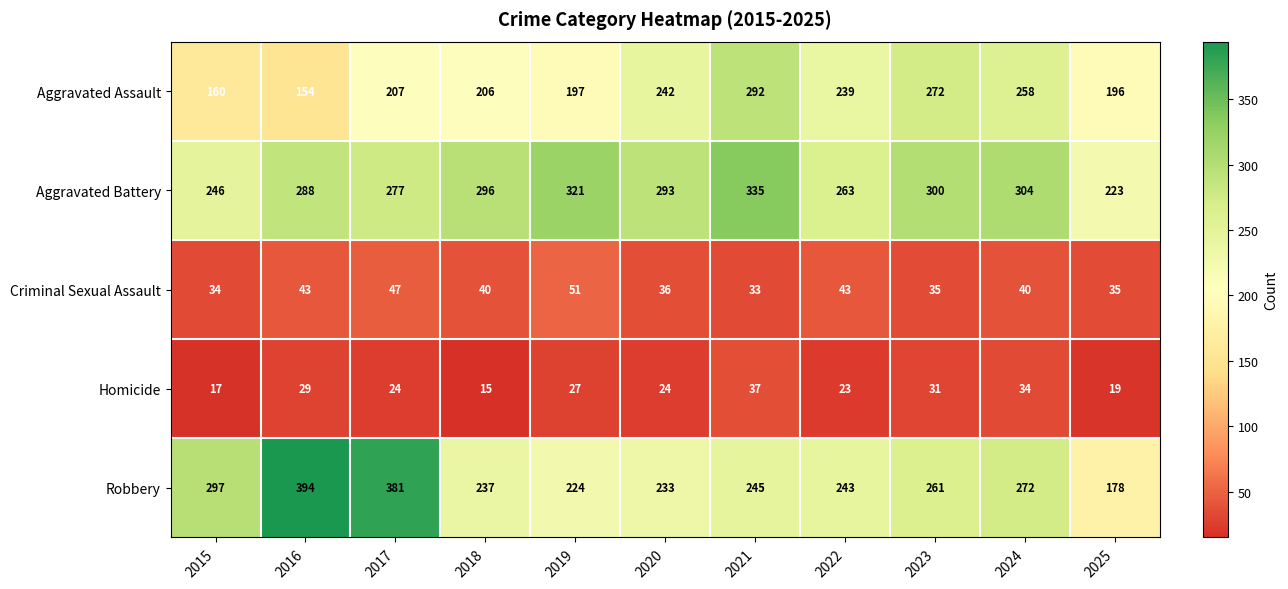

What is the sum of the Criminal Sexual Assault values at 2020 and 2019?

87